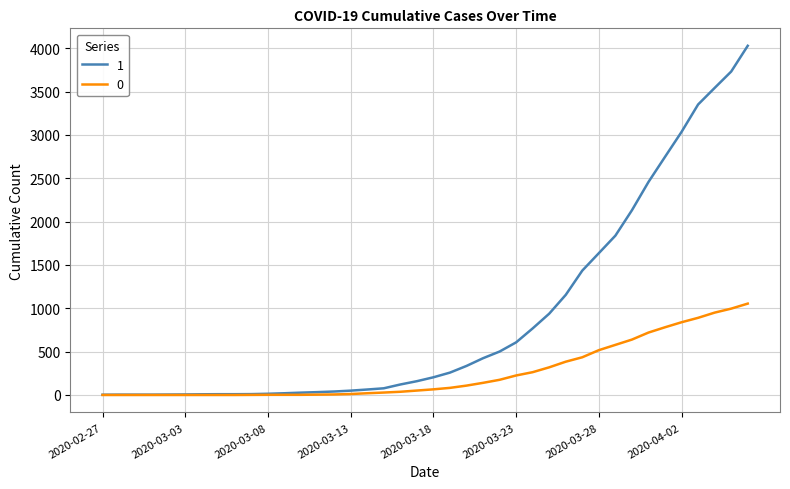

Which series has the largest range (max minus min)?

1